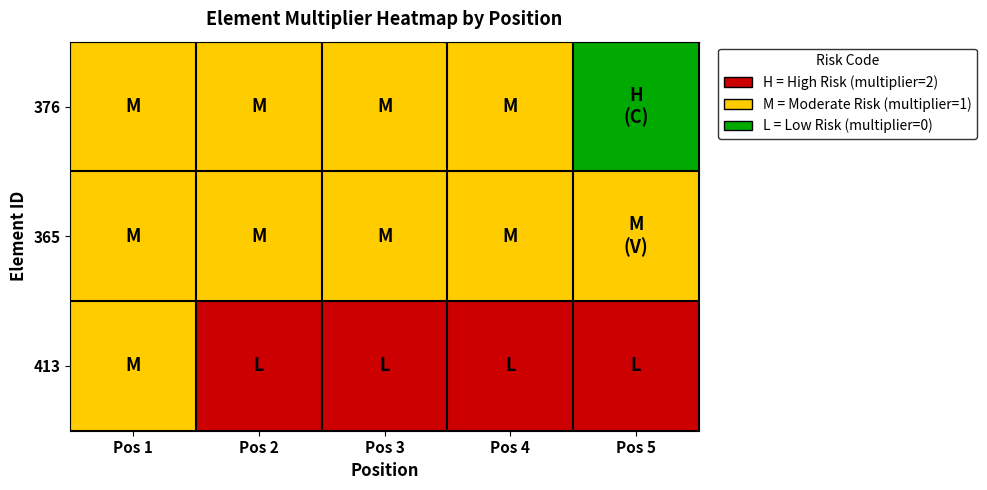

Which series changed the most between Pos 2 and Pos 4?

376